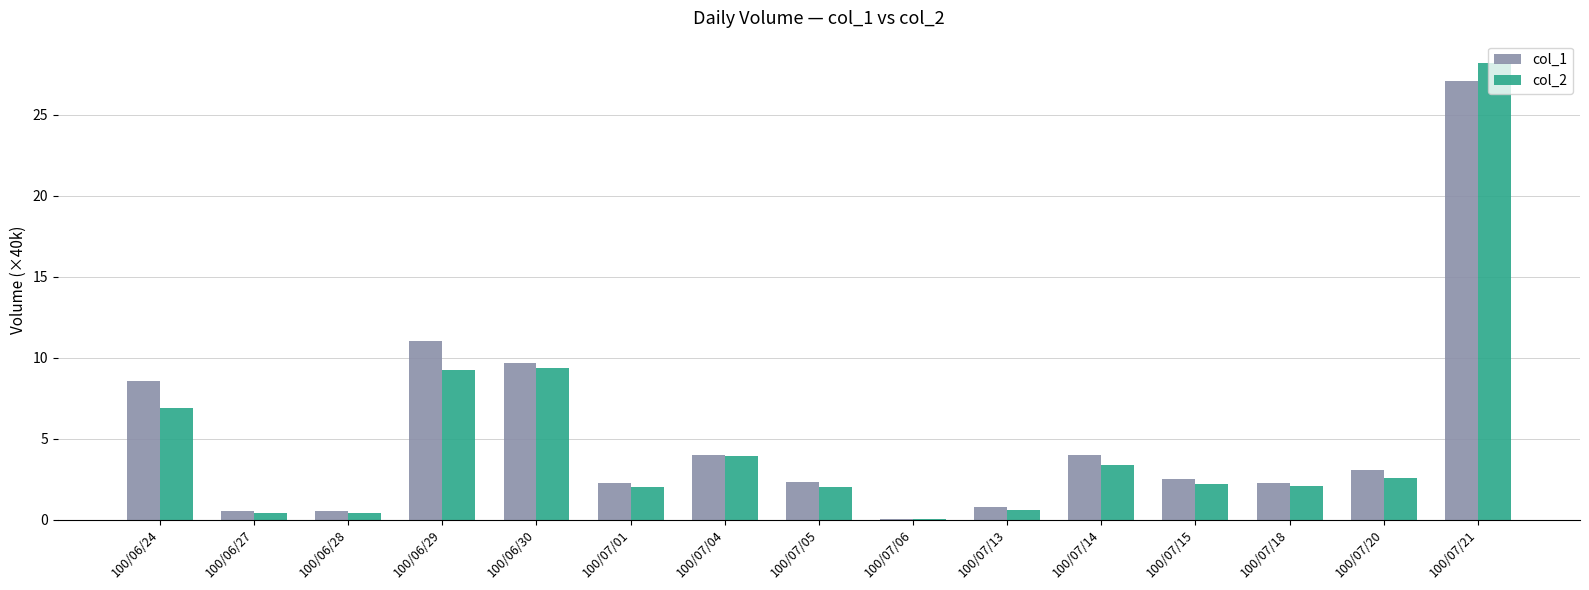

What is the average value of the col_2 series?

4.9